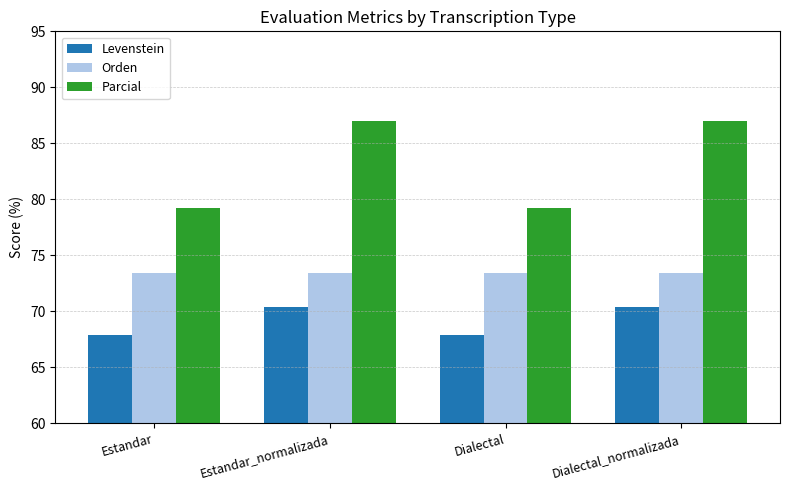

What is the sum of the Parcial values at Dialectal and Estandar_normalizada?

166.2